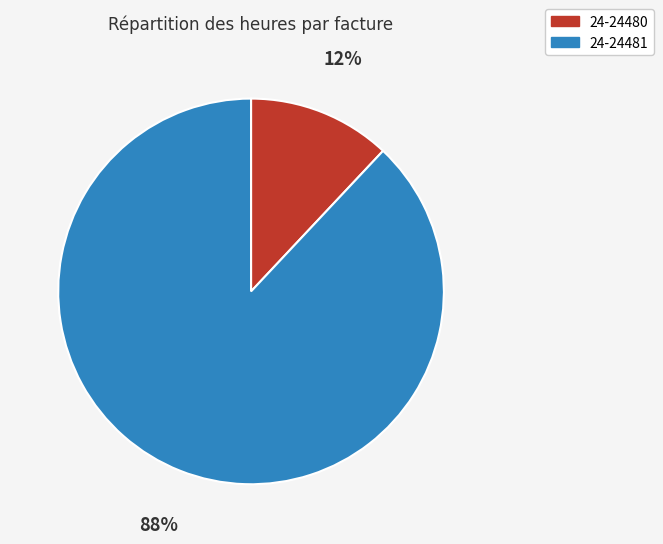

Which slice is the largest?

24-24481